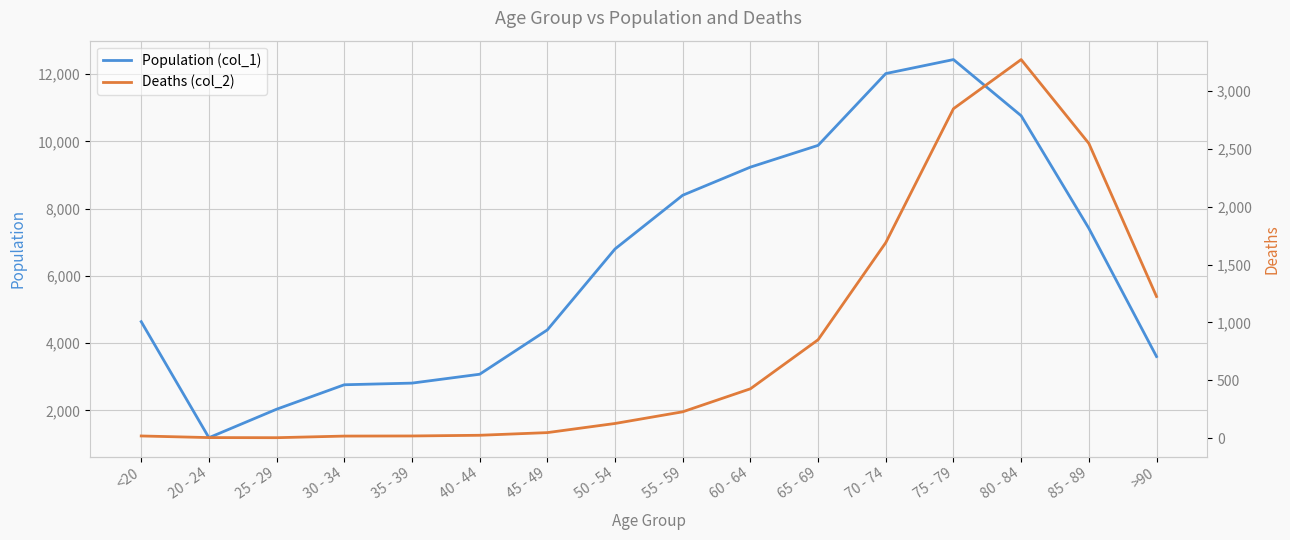

Is it true that Deaths (col_2) equals 126 at 50 - 54?

True